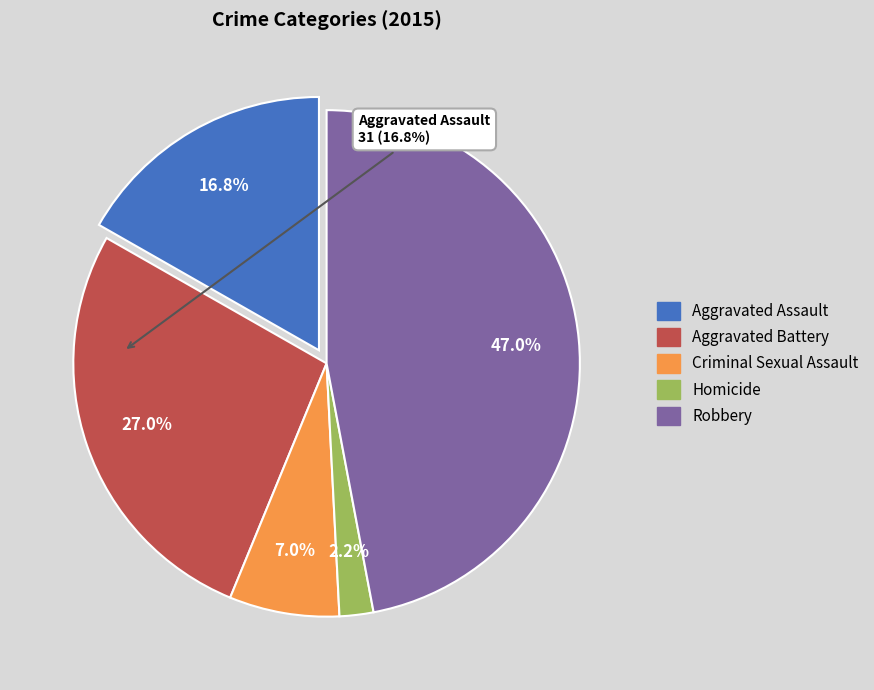

How many slices are in this pie chart?

5